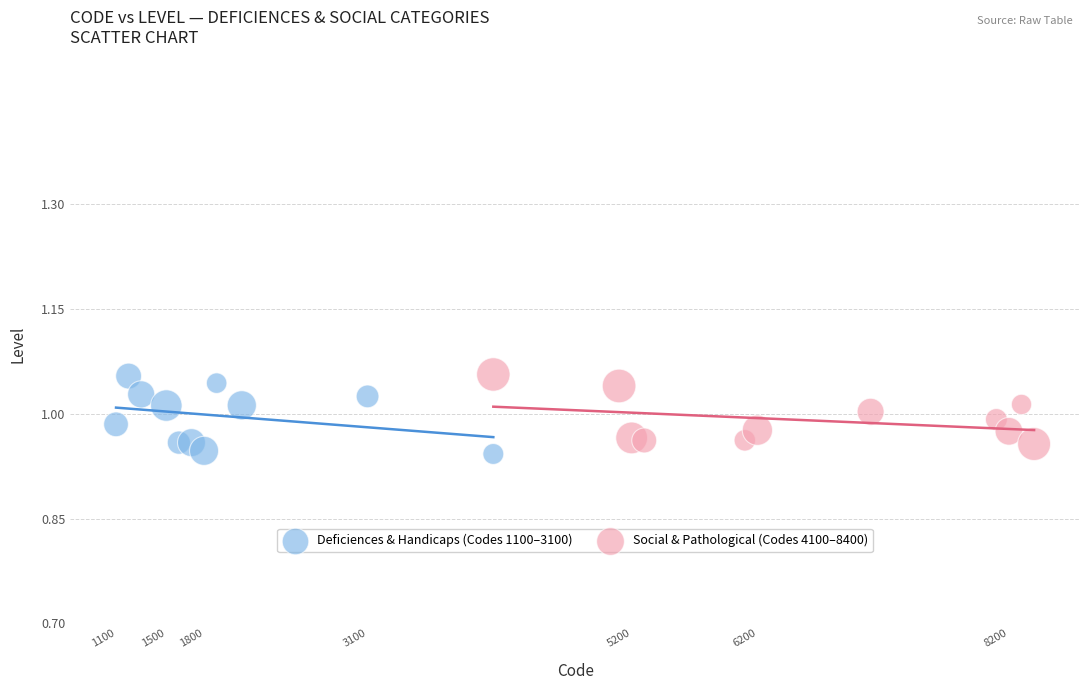

What are all the series names shown in the legend?

Deficiences & Handicaps (Codes 1100–3100), Social & Pathological (Codes 4100–8400)